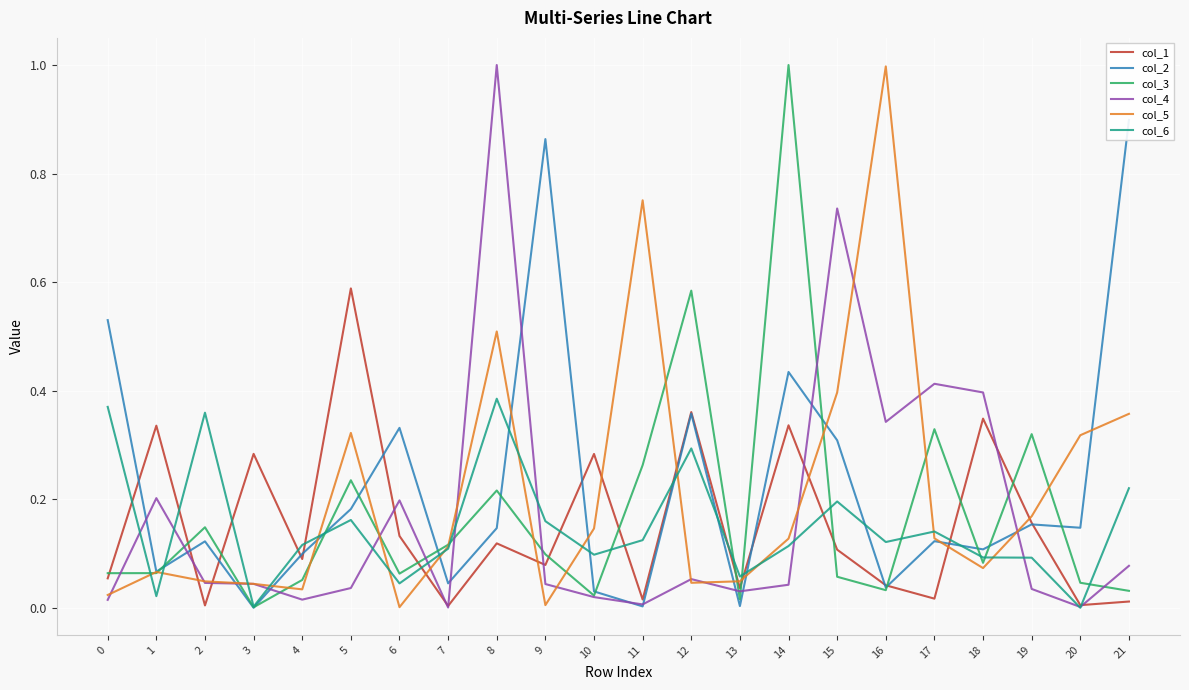

How many times do col_6 and col_5 cross each other?

13